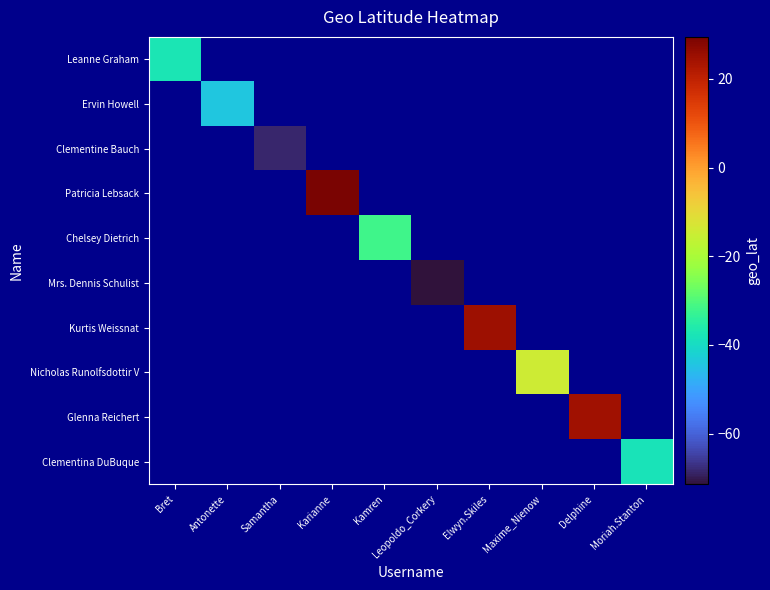

Is the value of Leanne Graham at Leopoldo_Corkery greater than the value of Chelsey Dietrich at Antonette?

No